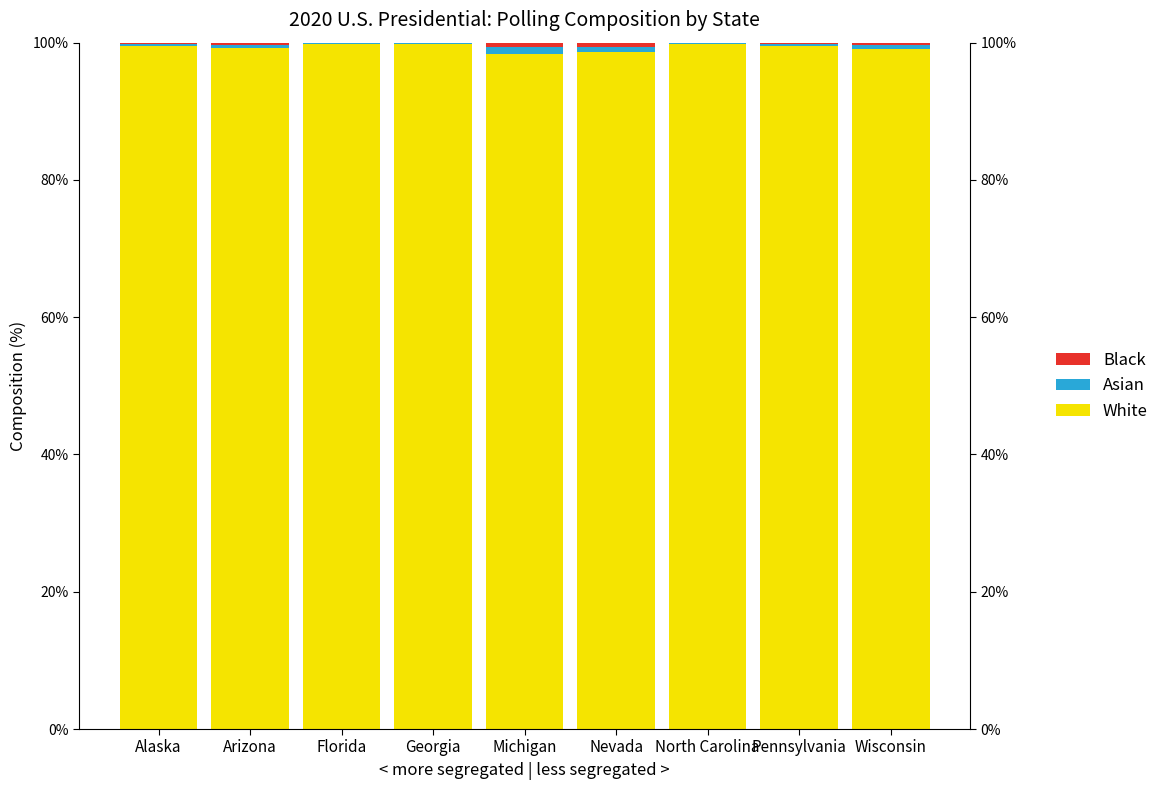

What is the value of the Black bar at the 6th from the left?

0.6